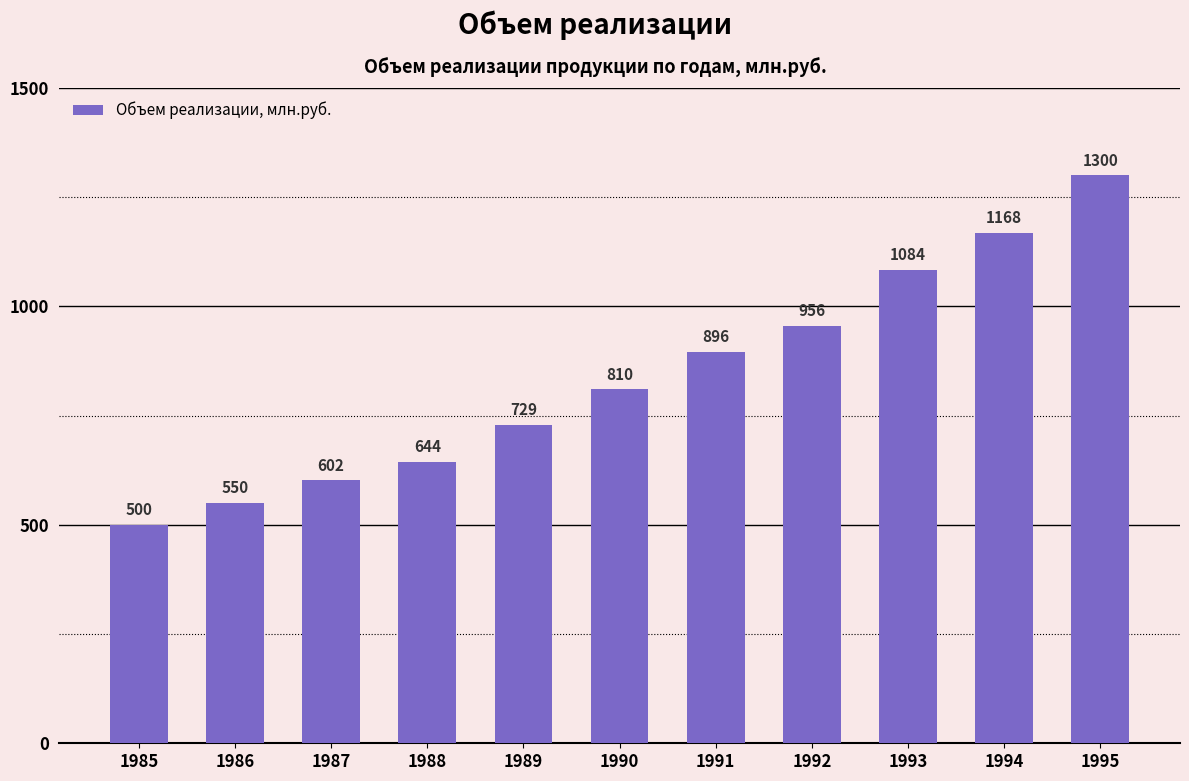

What is the ratio of the value at 1989 to the value at 1988?

1.1